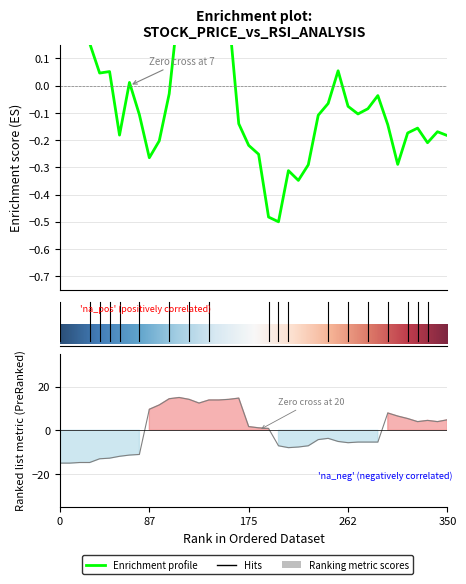

How many data points in price are above 0?

14